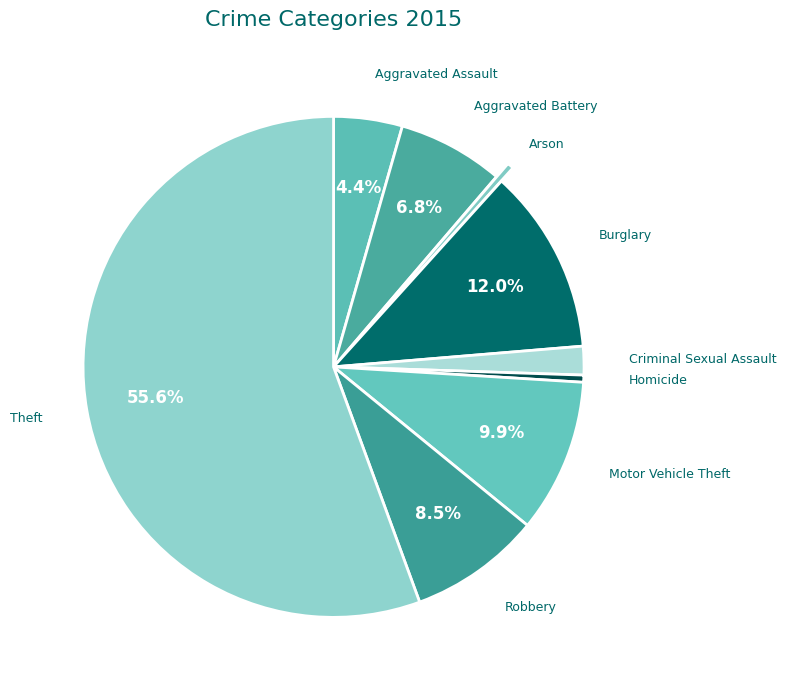

Between Motor Vehicle Theft and Criminal Sexual Assault, which is larger?

Motor Vehicle Theft